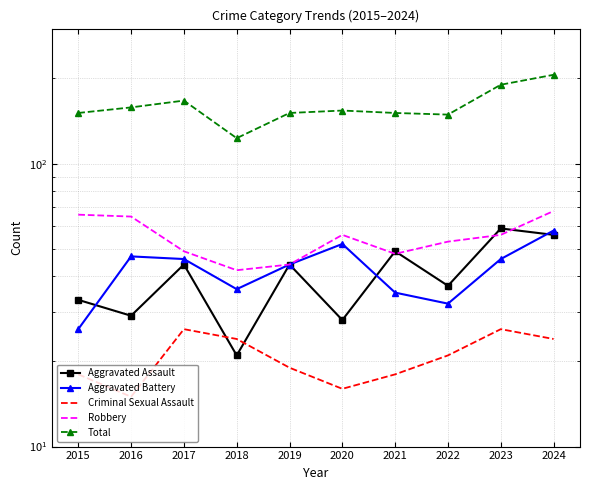

True or false: Aggravated Battery and Aggravated Assault intersect in this chart.

True